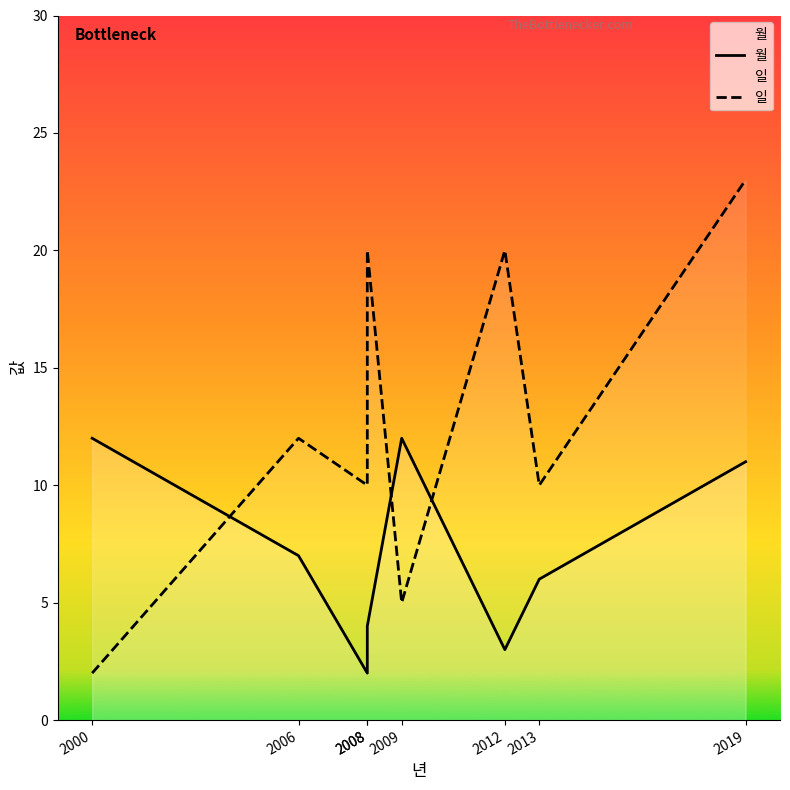

At 2019, list the series in order from largest to smallest.

일, 월